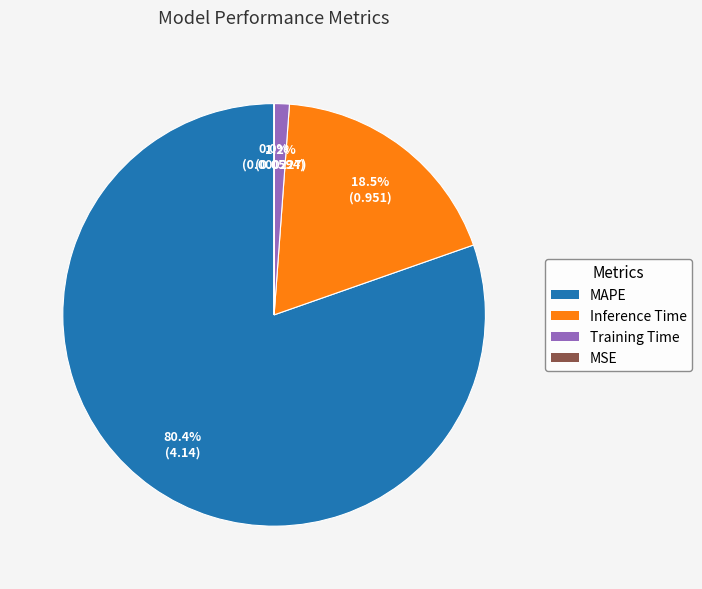

What percentage is NOT represented by Inference Time?

81.5%